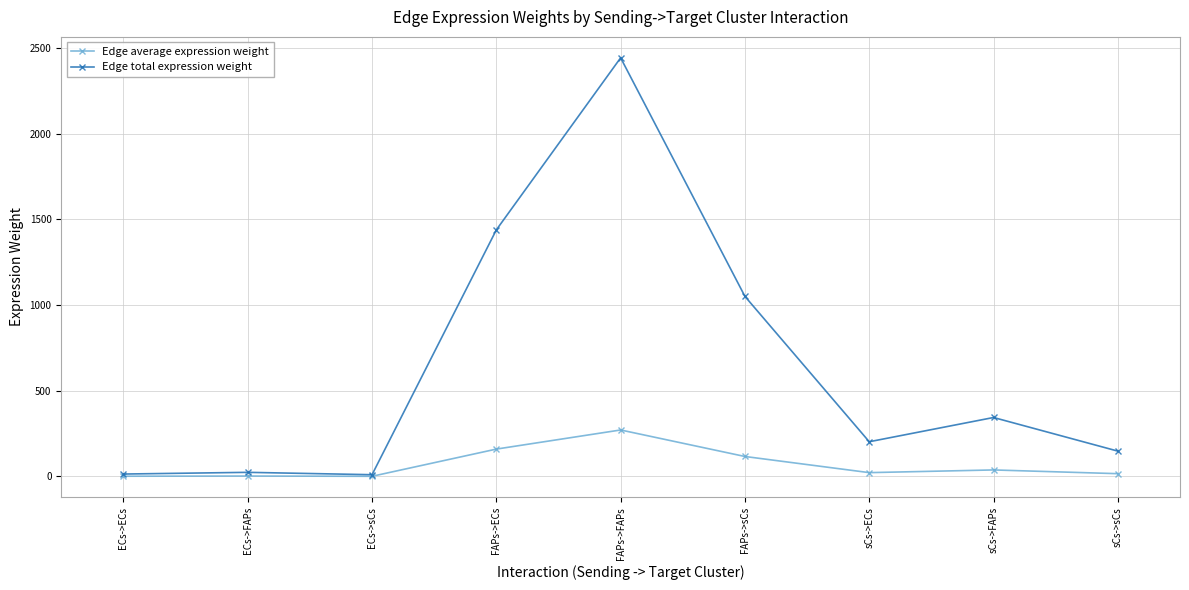

How many categories are shown in the chart?

9